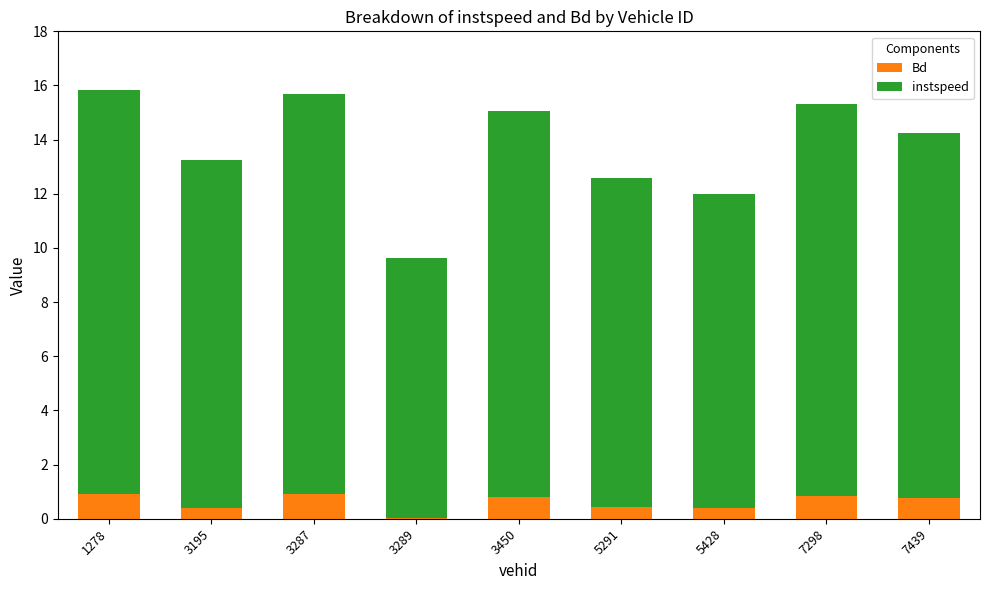

What is the total value across all series at 3195?

13.2